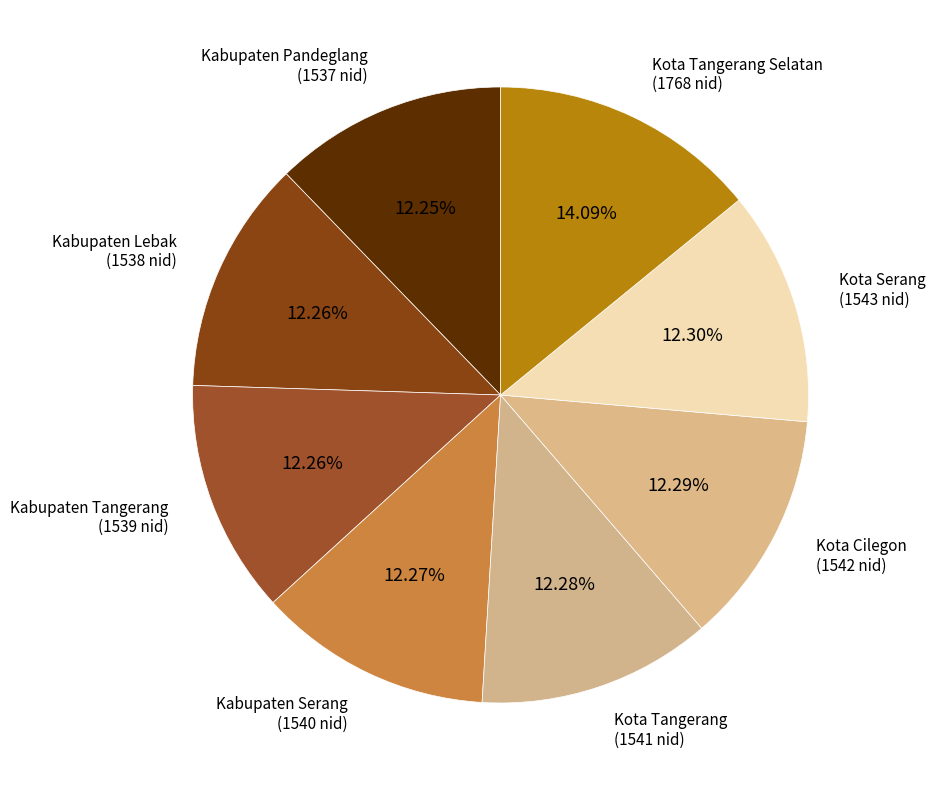

Count the number of slices in the pie.

8